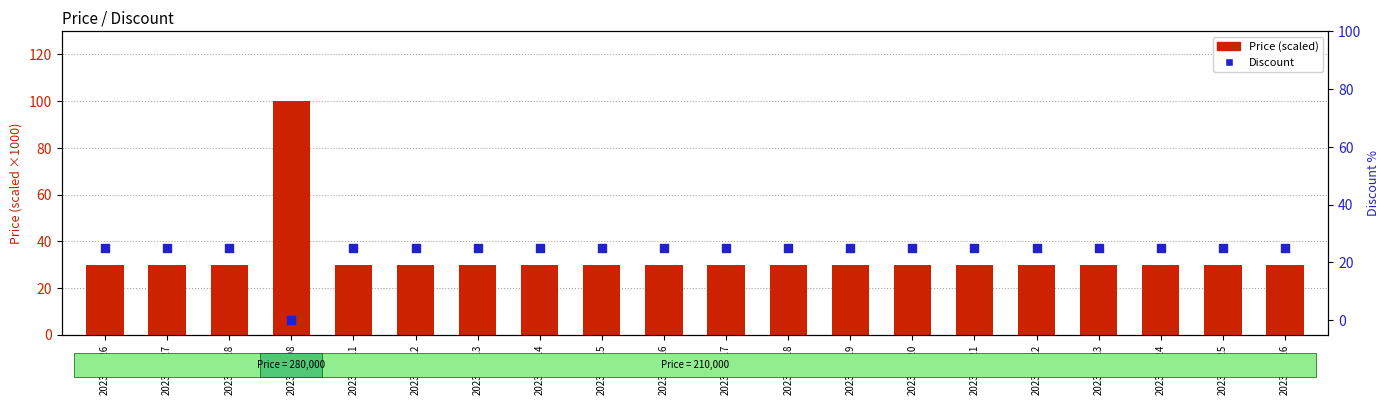

Is the value of Discount at 2023-10-12 greater than the value of Price (scaled) at 2023-10-19?

No